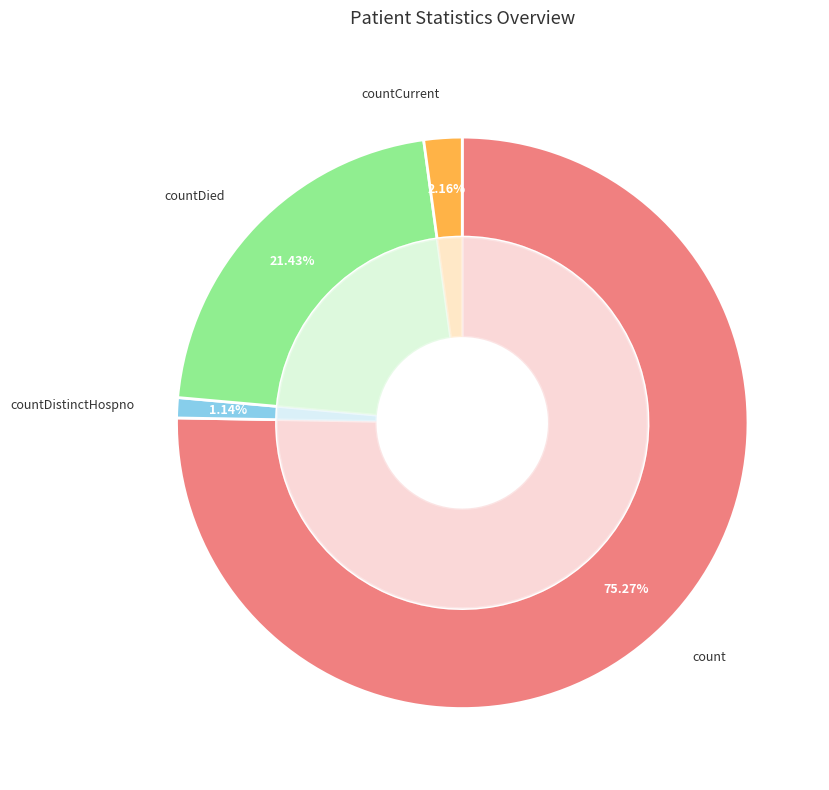

The countDistinctHospno slice represents 1% of the pie. True or false?

True